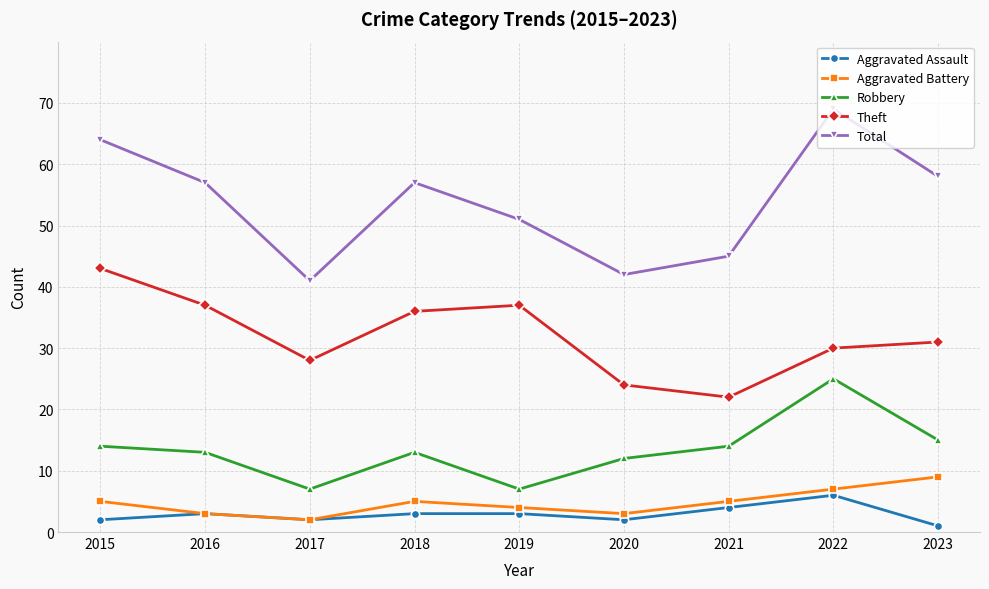

What is the difference between the second highest and minimum values in the Robbery series?

8